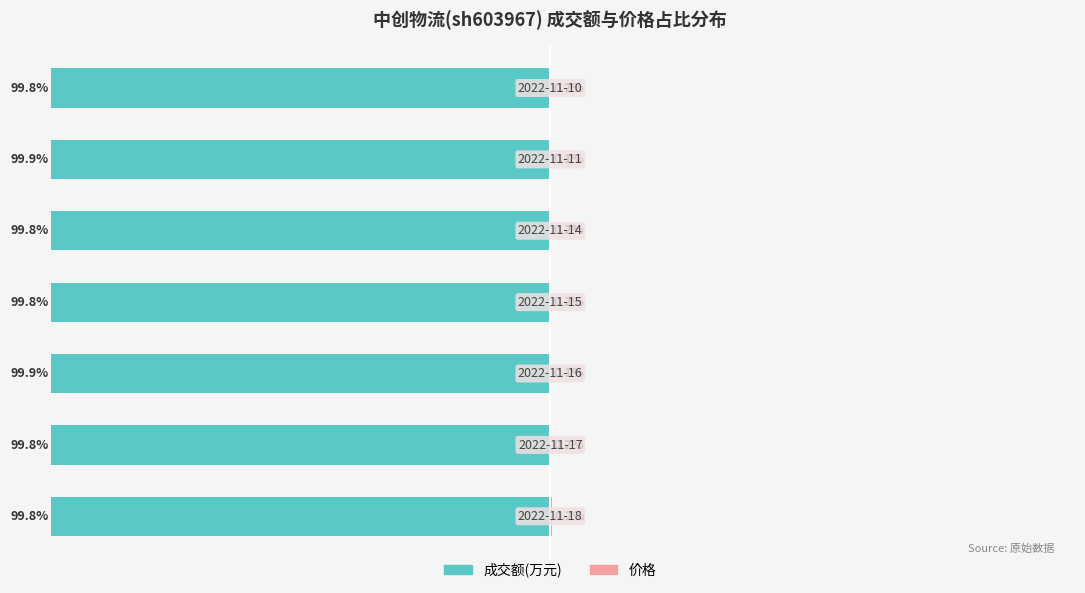

What is the difference between the maximum and minimum values in the 成交额(万元) series?

0.1